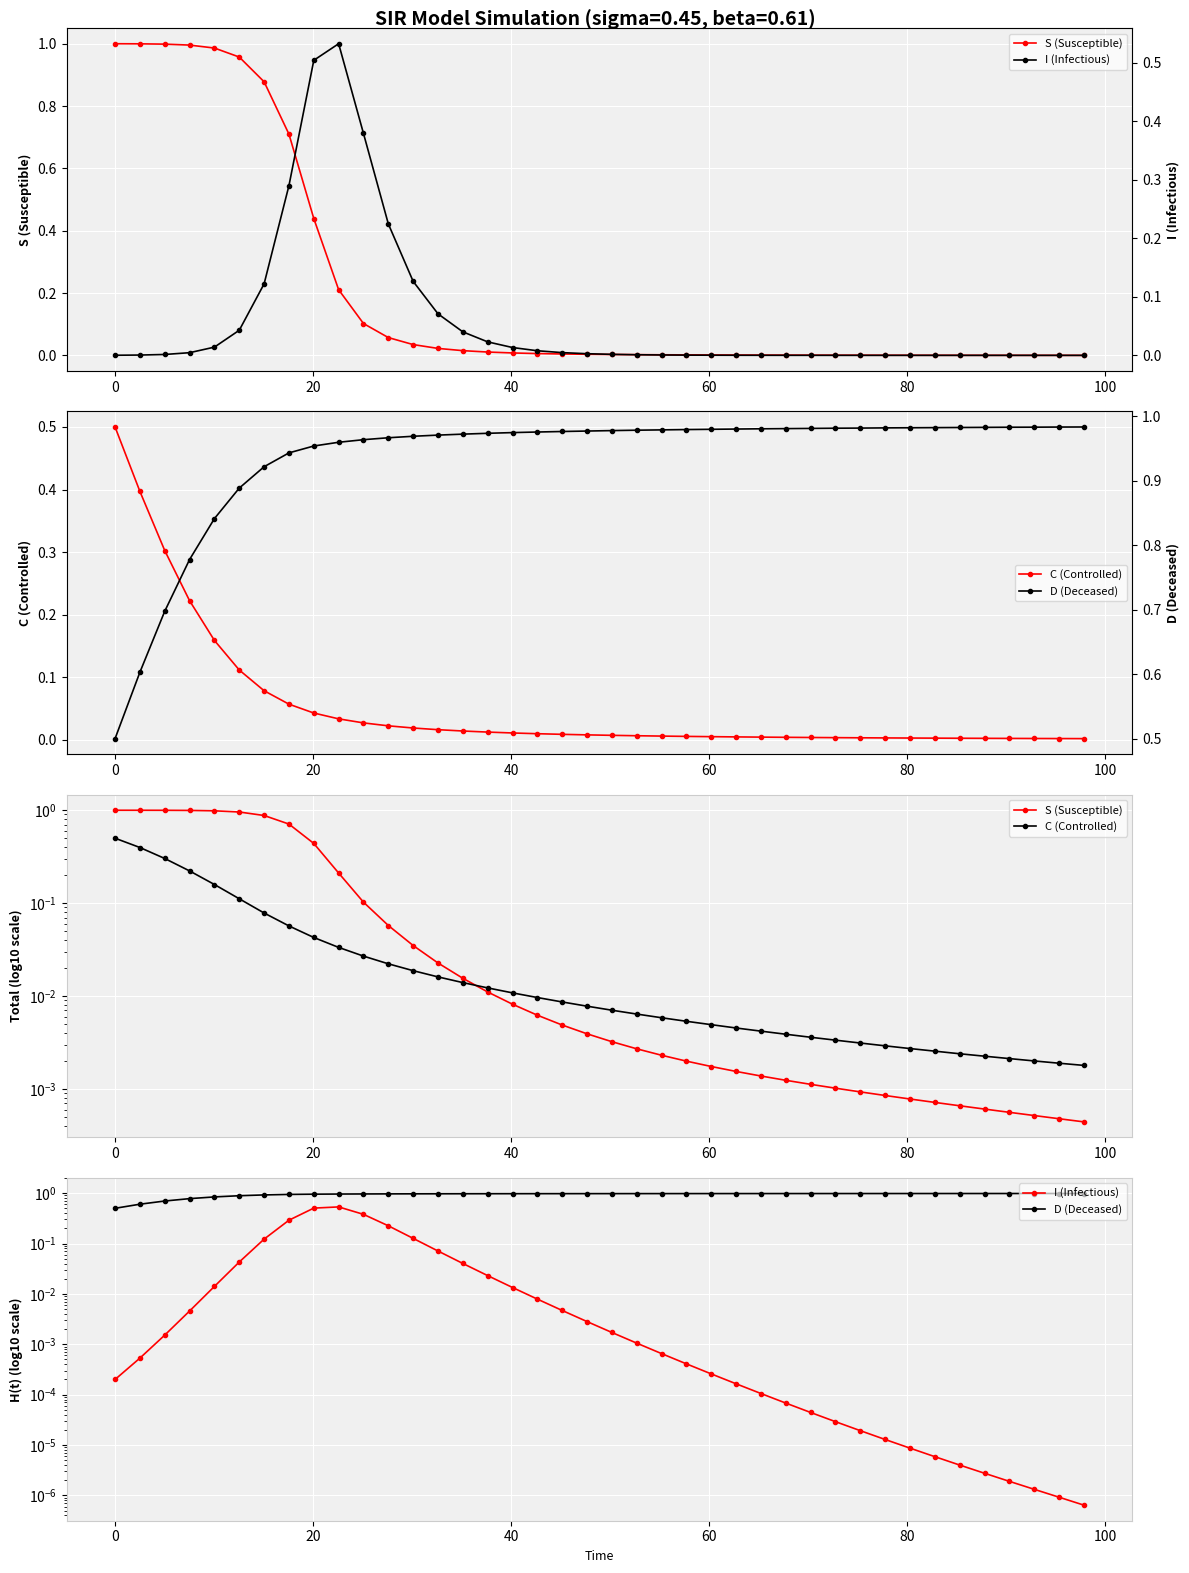

What is the highest value of the I (Infectious) series?

0.5